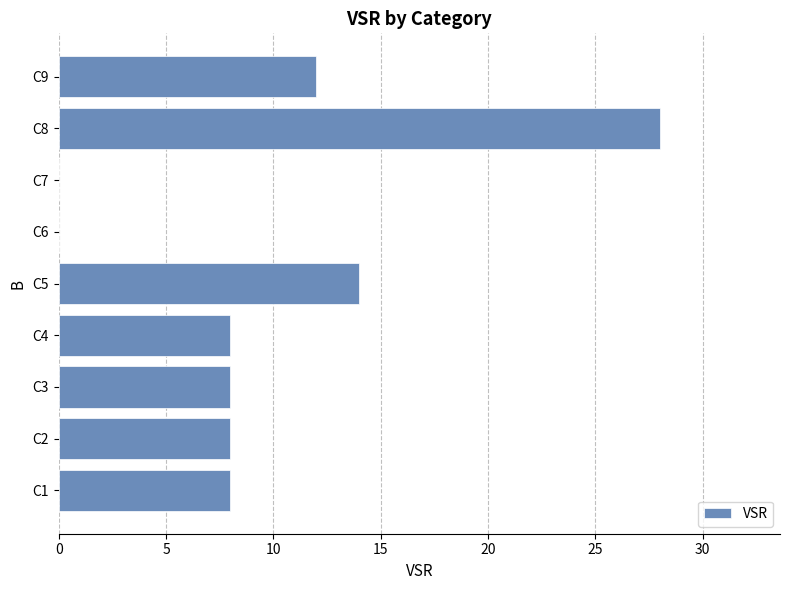

What is the change in value from C7 to C8?

+28